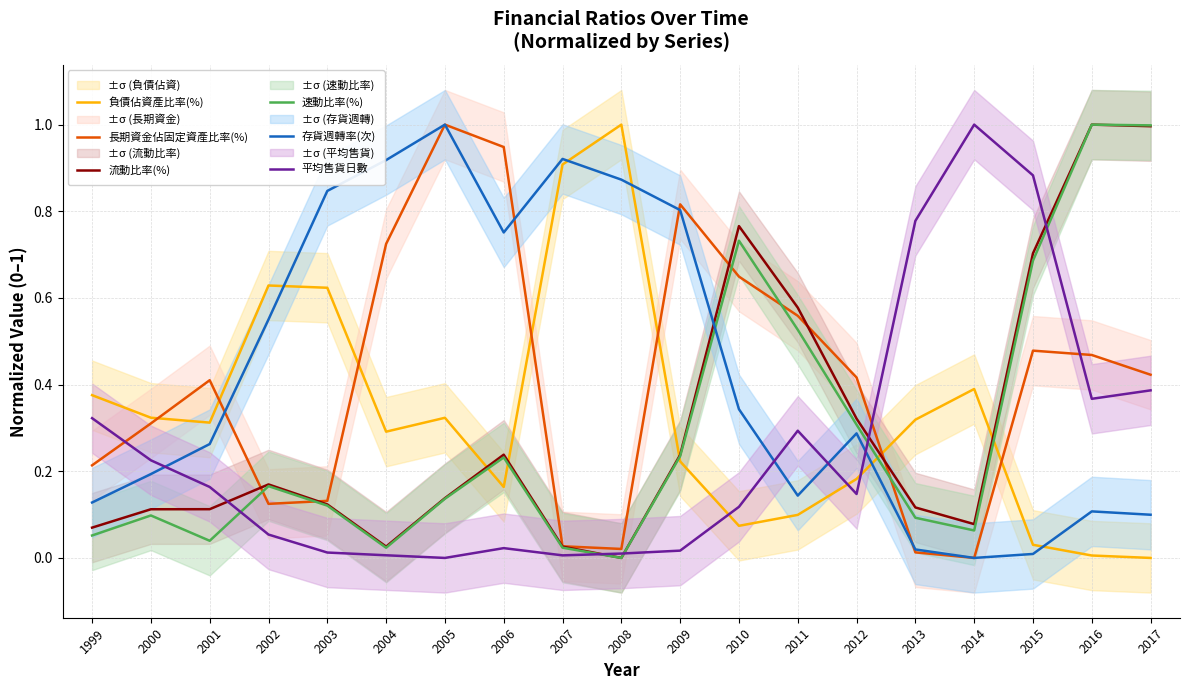

What is the value of the 平均售貨日數 point at the 18th from the left?

0.4